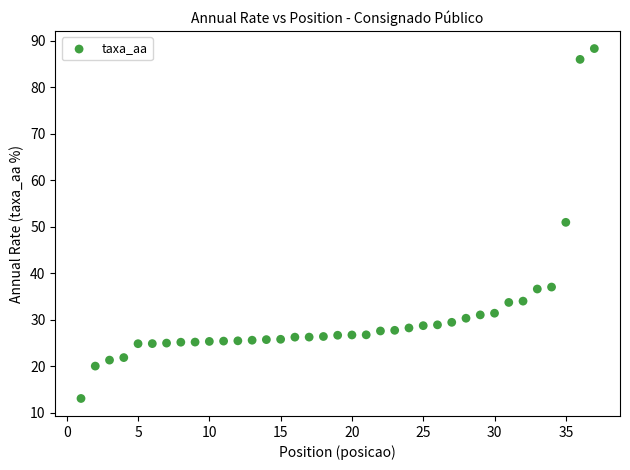

What Y value in the scatter plot is closest to 50?

51.0